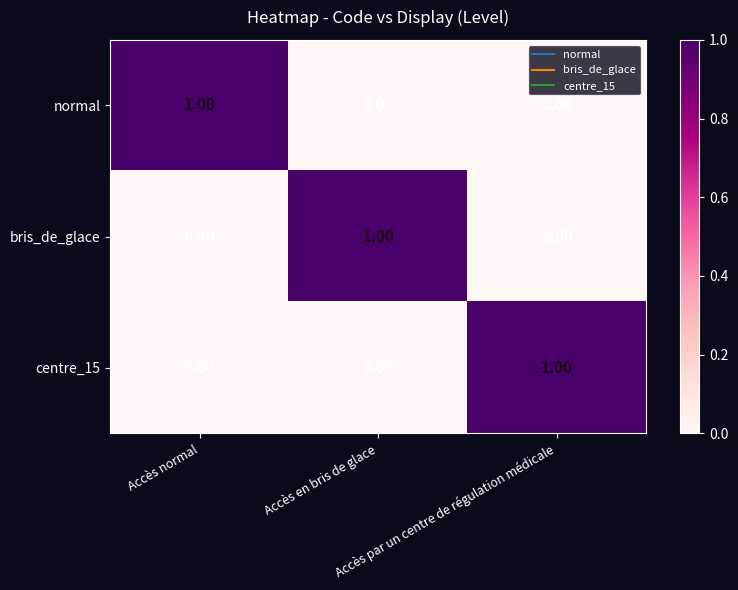

Which series has the widest spread of values?

normal